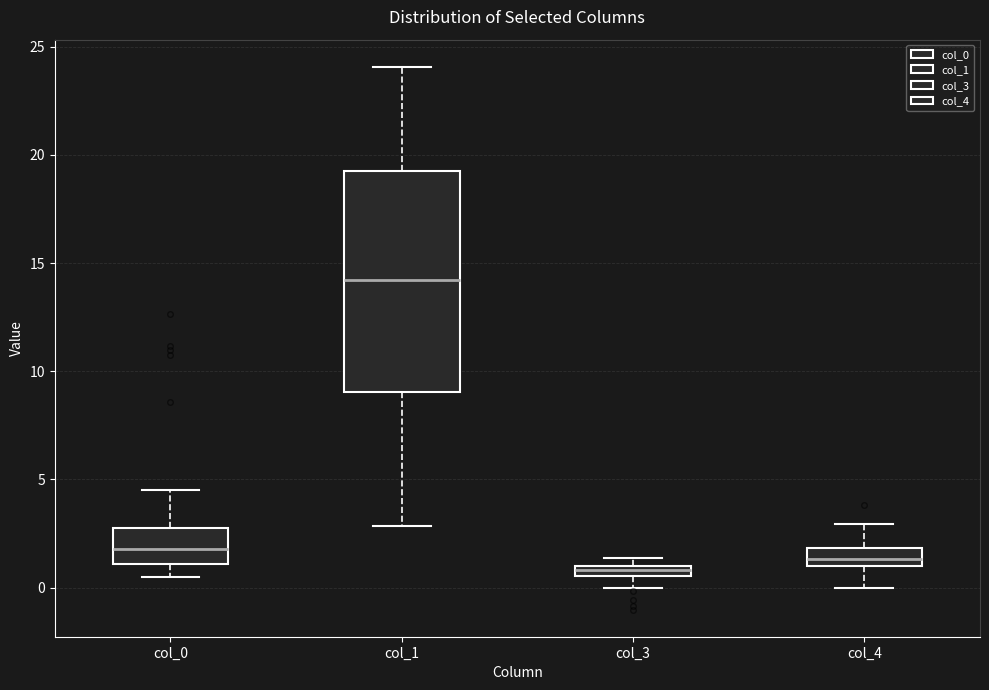

Which box has the lowest median line?

col_3